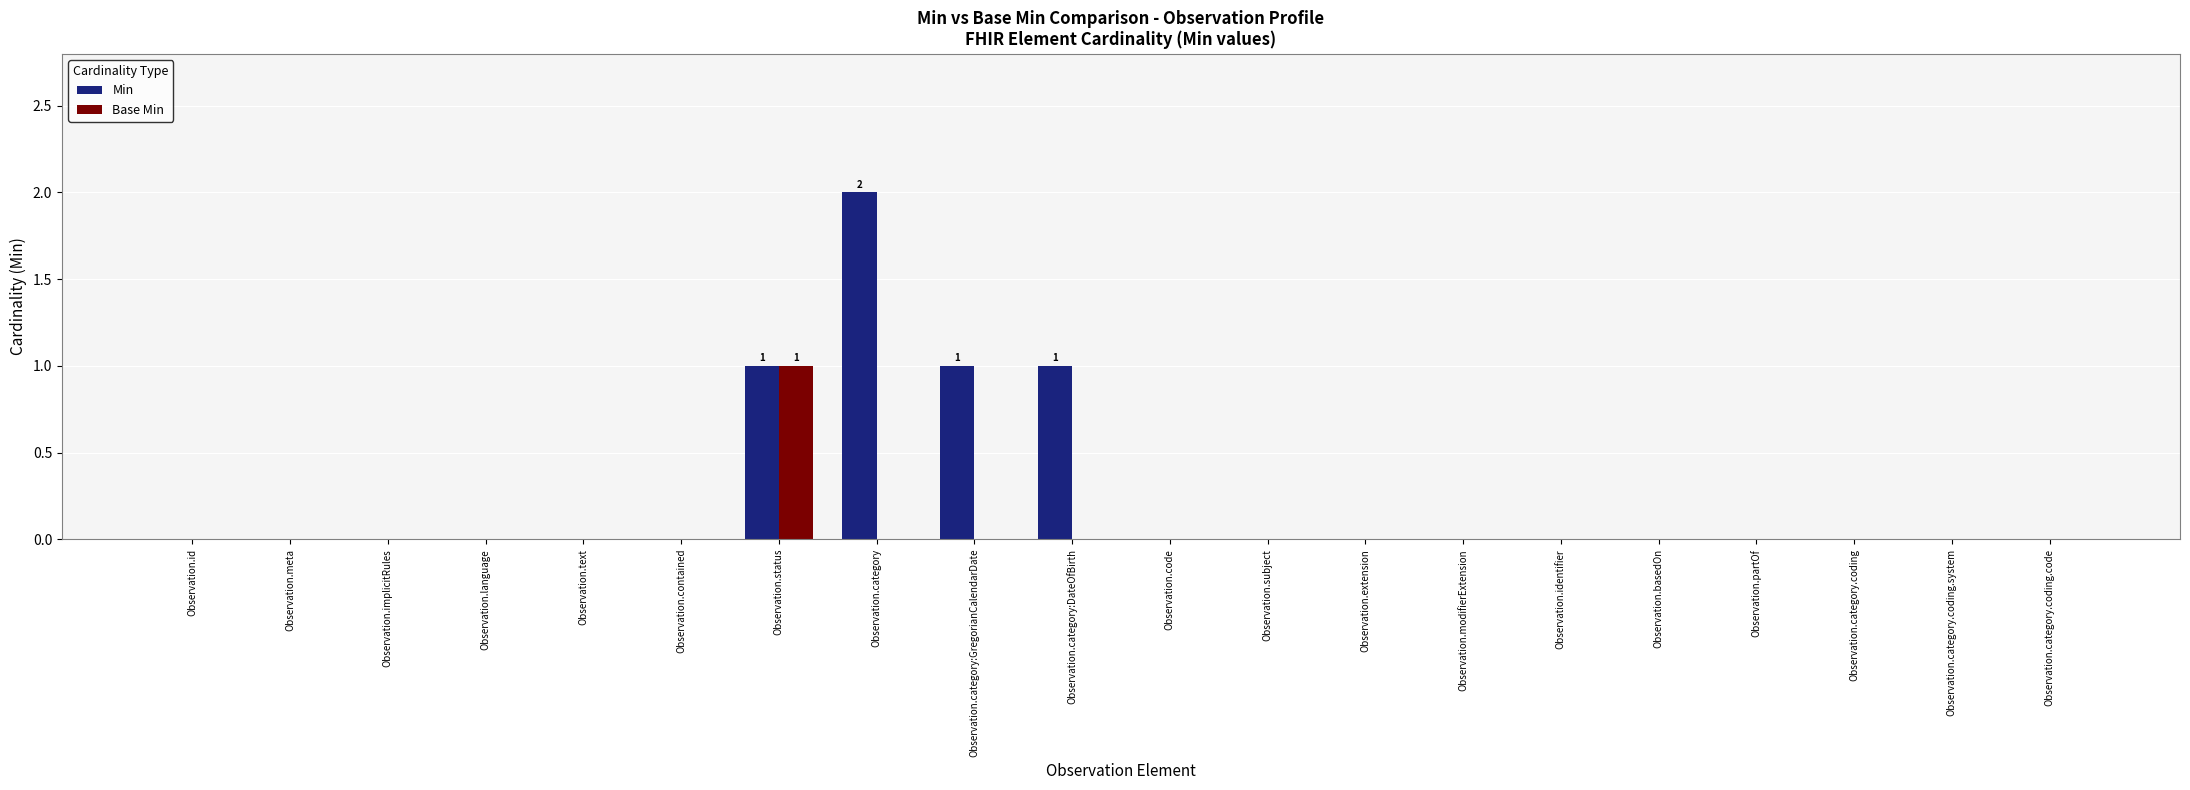

Which series changed the most between Observation.category:DateOfBirth and Observation.category.coding.system?

Min